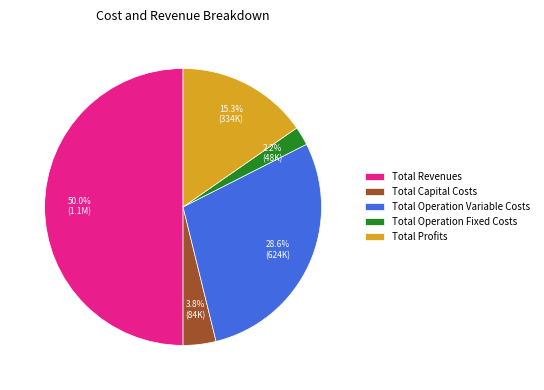

Between Total Operation Fixed Costs and Total Capital Costs, which is larger?

Total Capital Costs